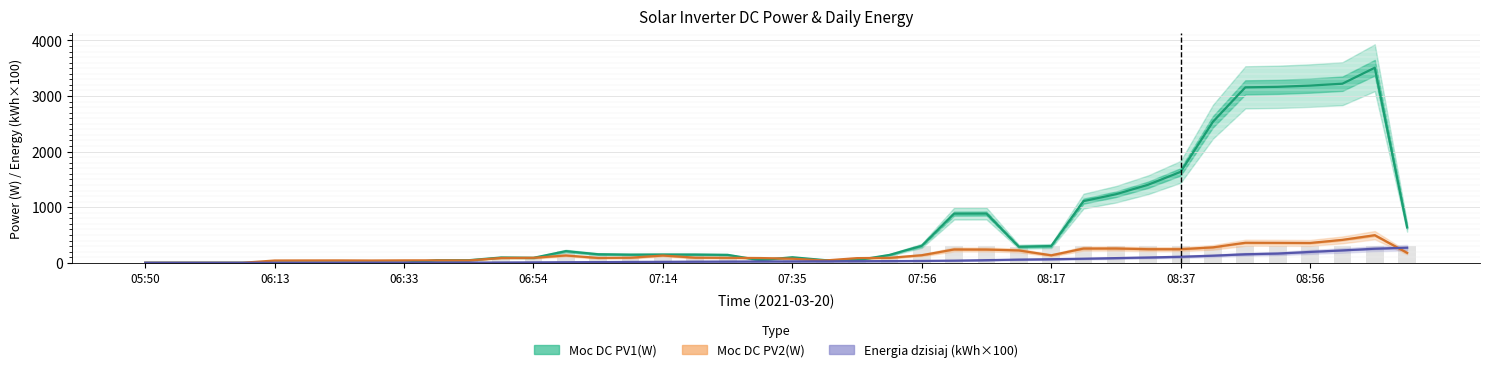

Is the value of Moc DC PV2(W) at 28 greater than the value of Energia dzisiaj (kWh×100) at 13?

Yes